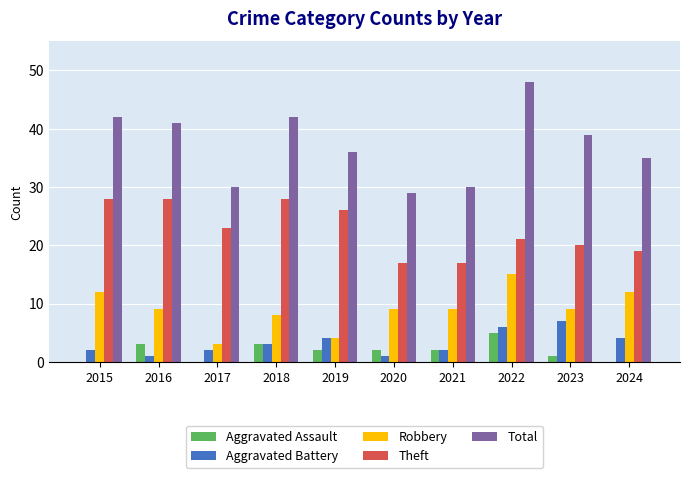

At which category is the sum across all series the highest?

2022